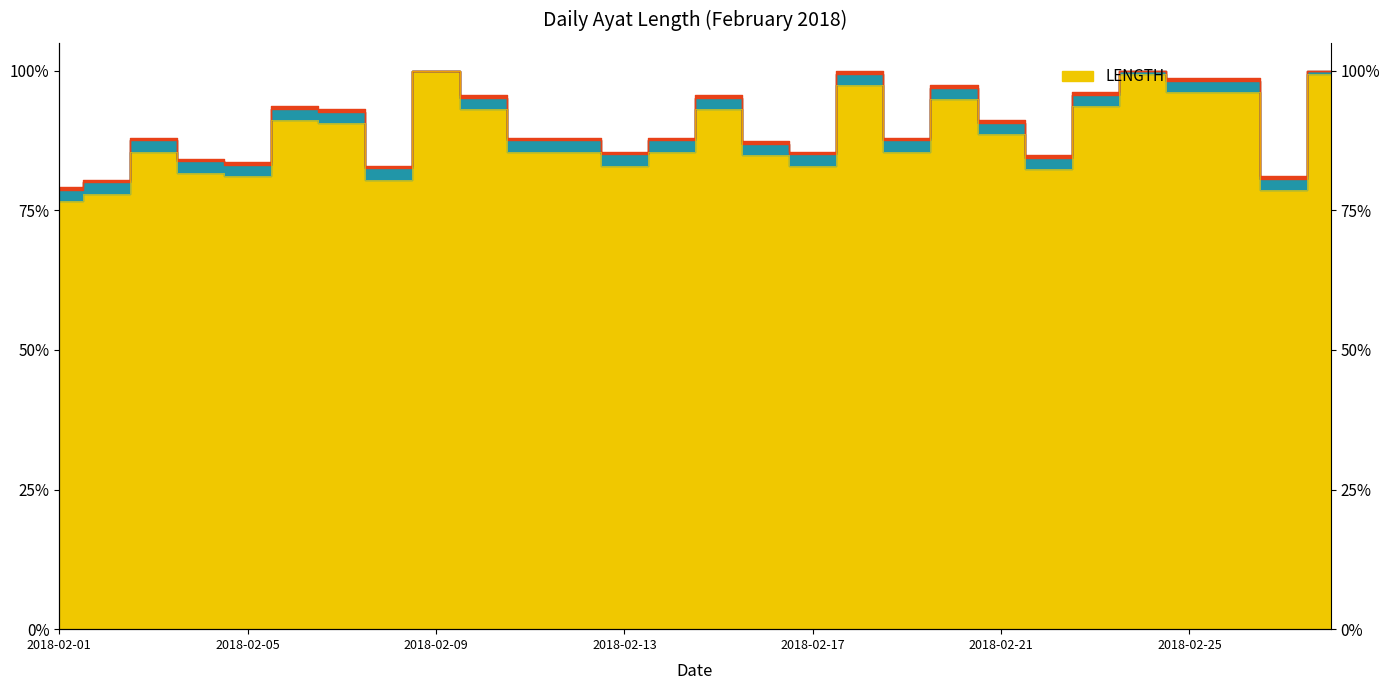

What is the minimum value shown in the chart?

0.8